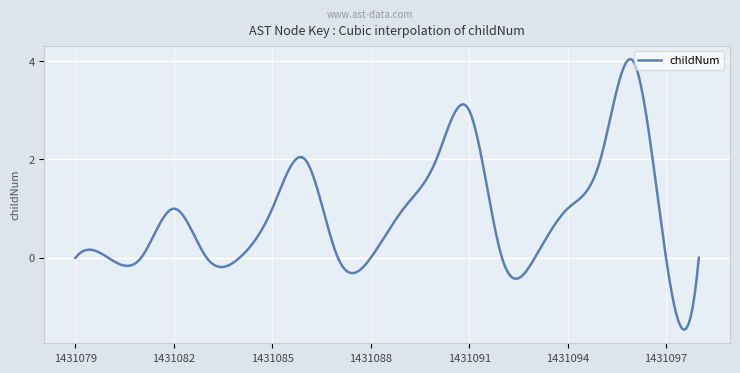

What is the minimum value shown in the chart?

-1.5